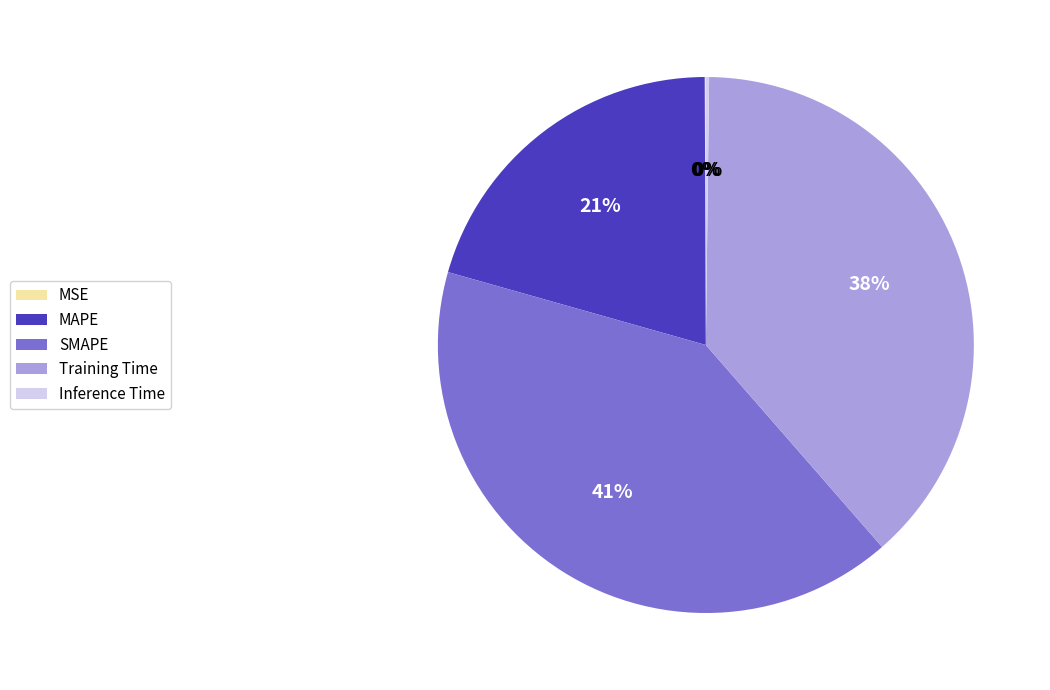

To the nearest percent, what is the average slice percentage?

20%